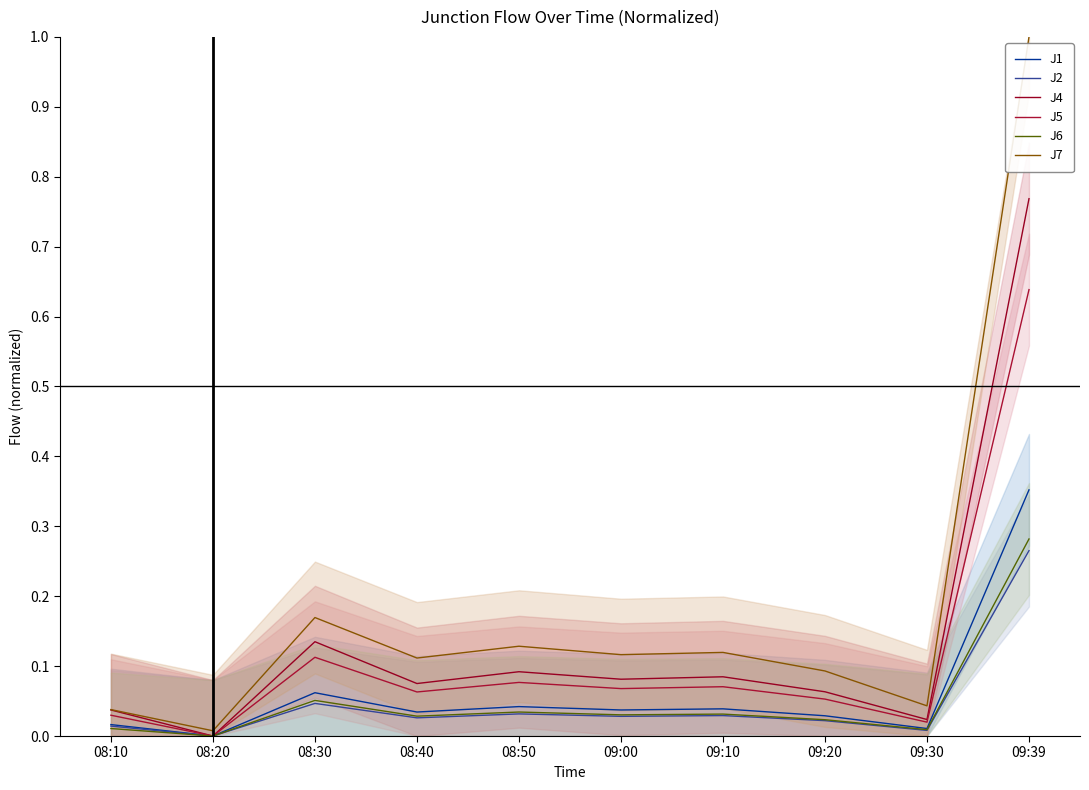

What is the total value across all series at 09:30?

0.1